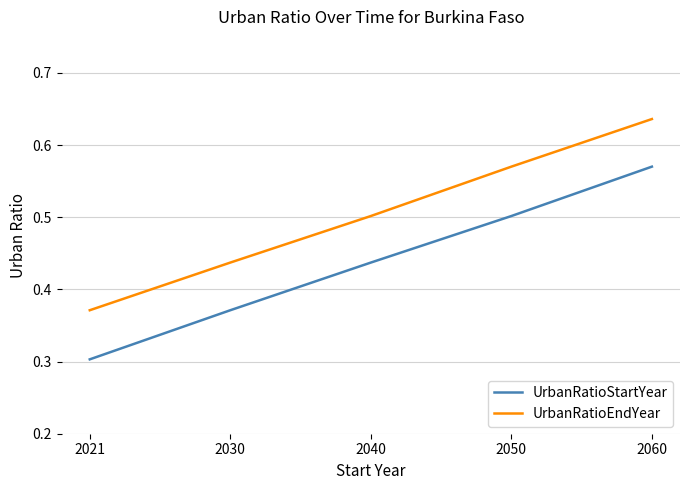

What is the sum of all UrbanRatioStartYear values?

2.2